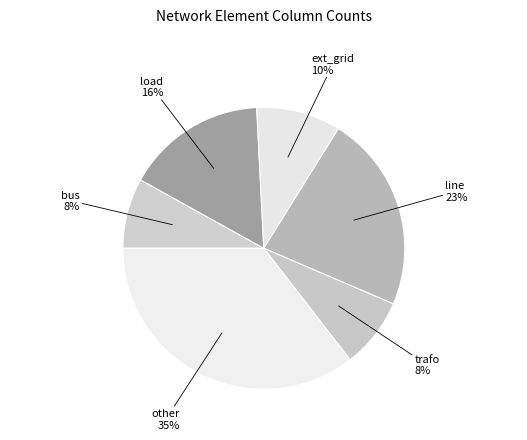

Which slice is the smallest?

bus